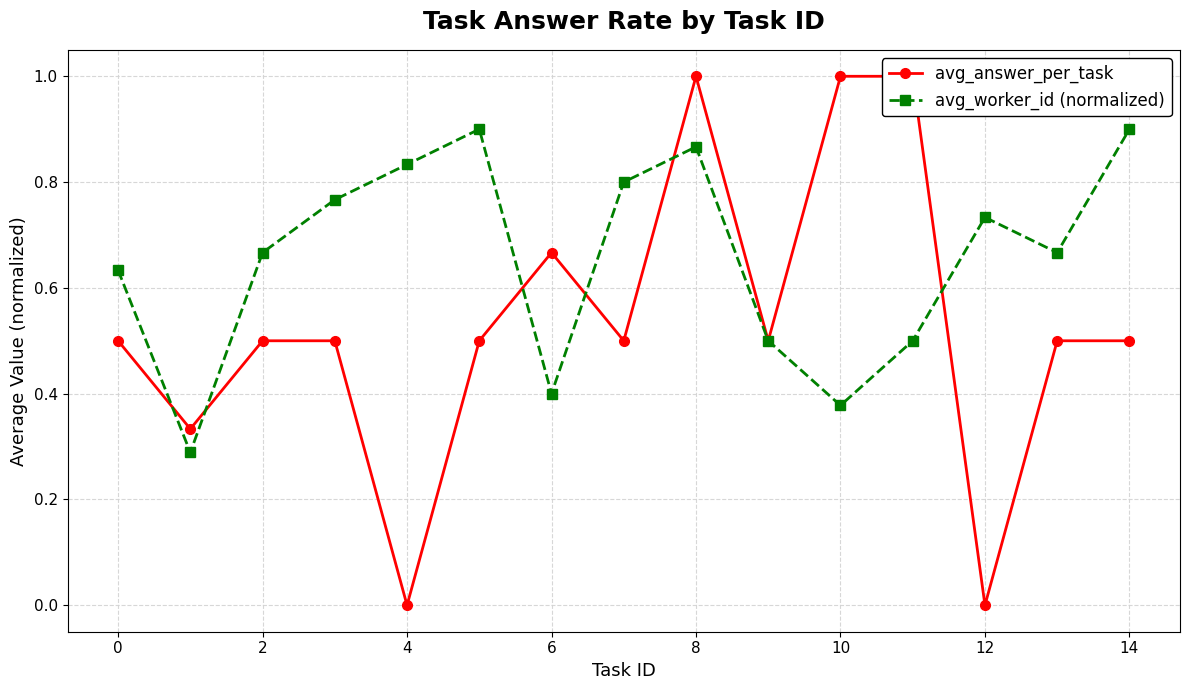

True or false: avg_worker_id (normalized) has more than 0 points higher than both neighbors.

True